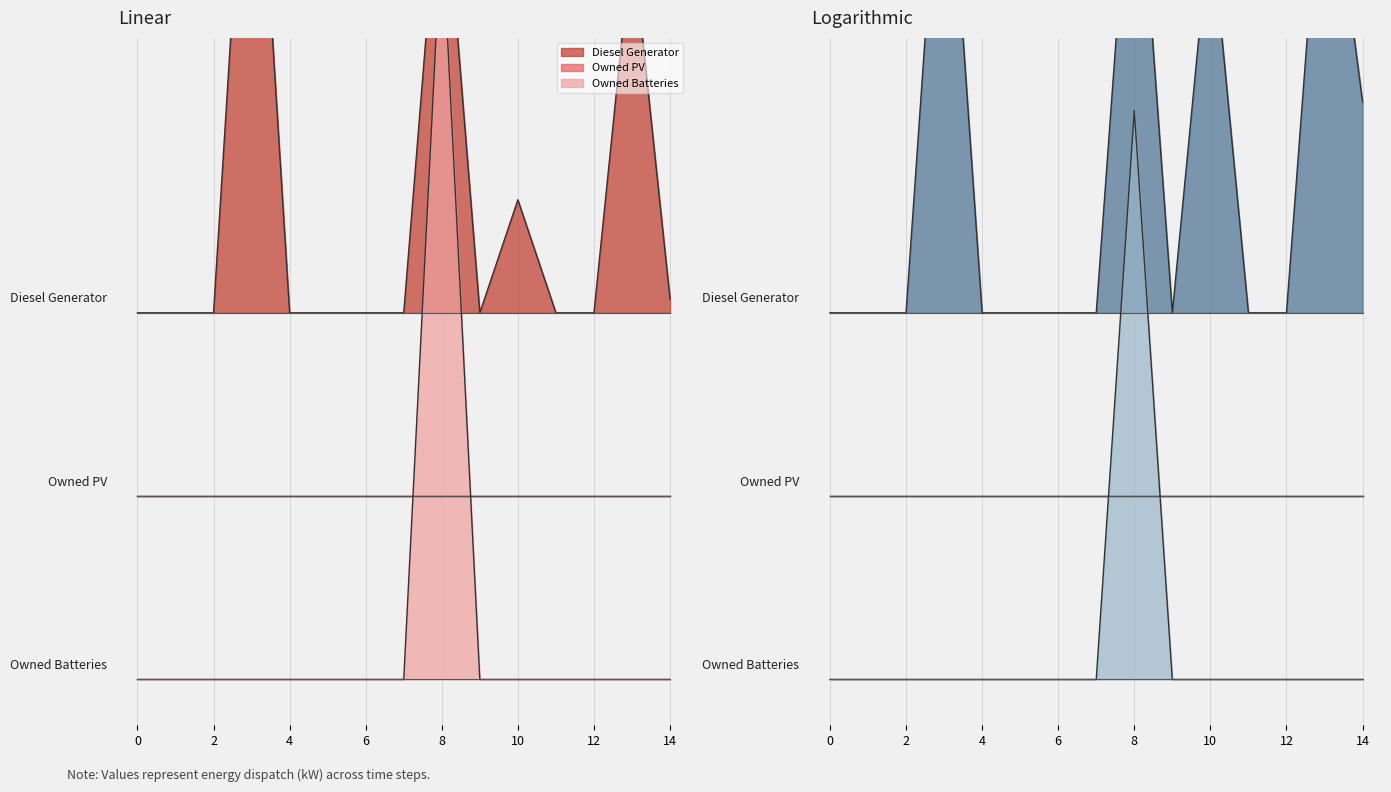

Which series changed the most between 1 and 4?

Diesel Generator